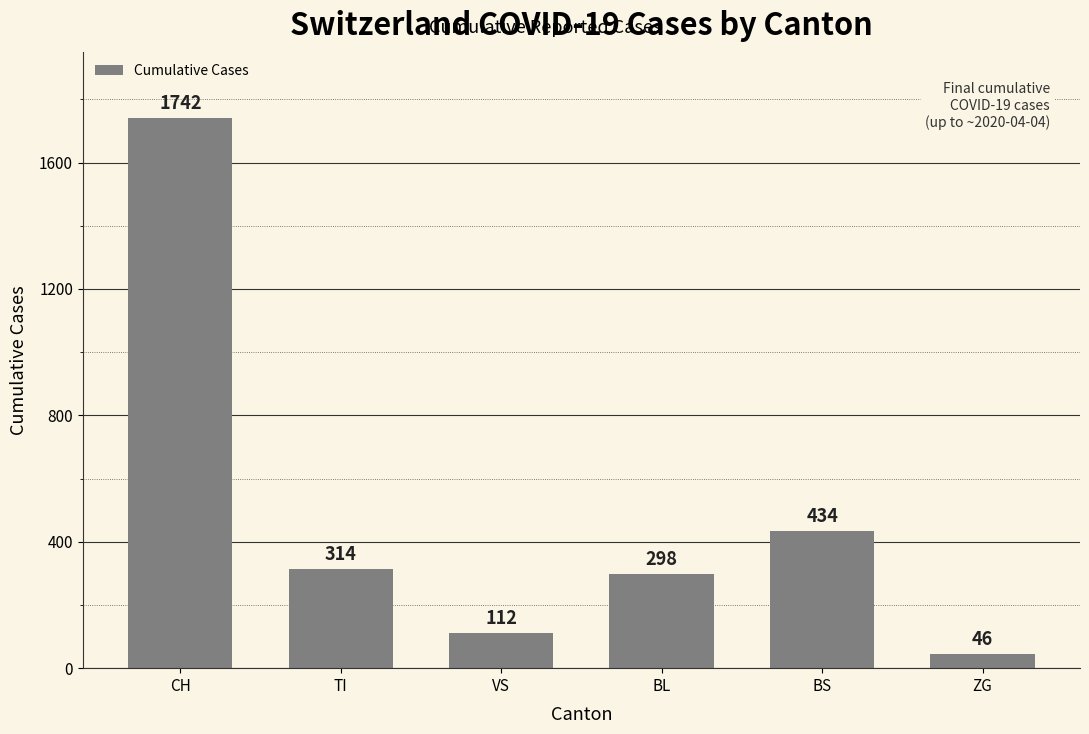

Are the bars grouped side by side (vs. stacked)?

No